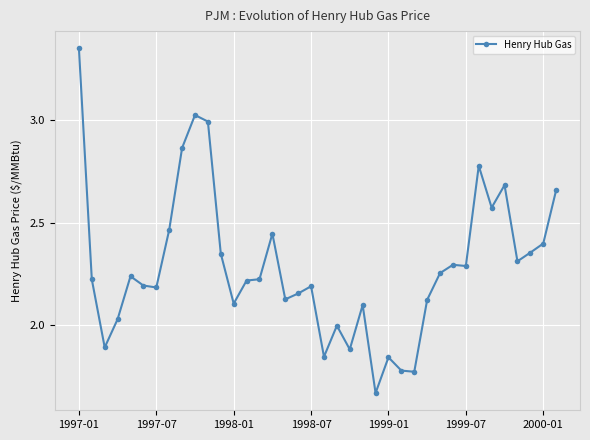

What is the sum of all values?

86.9